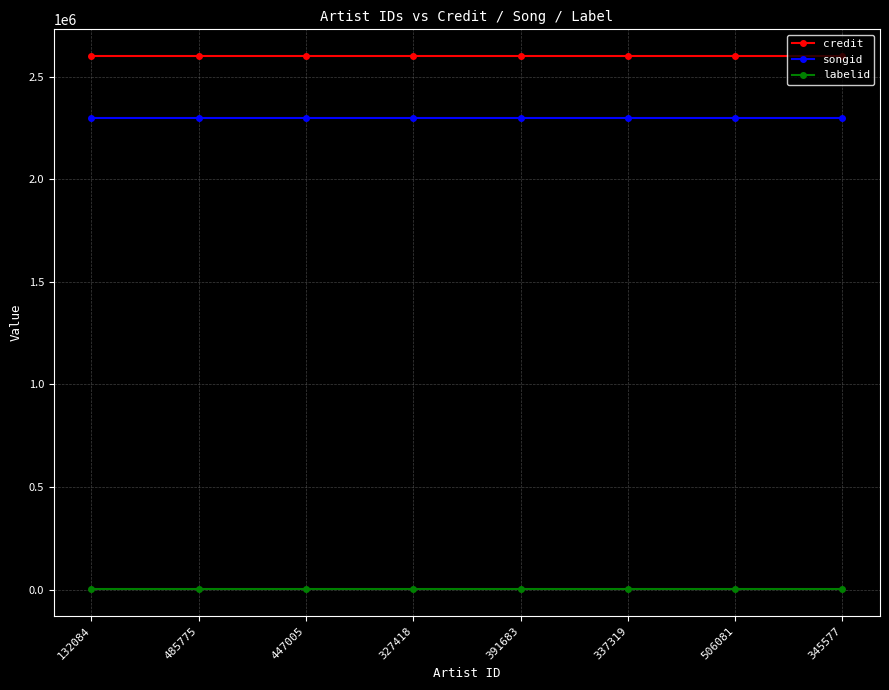

What is the value of the songid point at the 4th from the left?

2300621